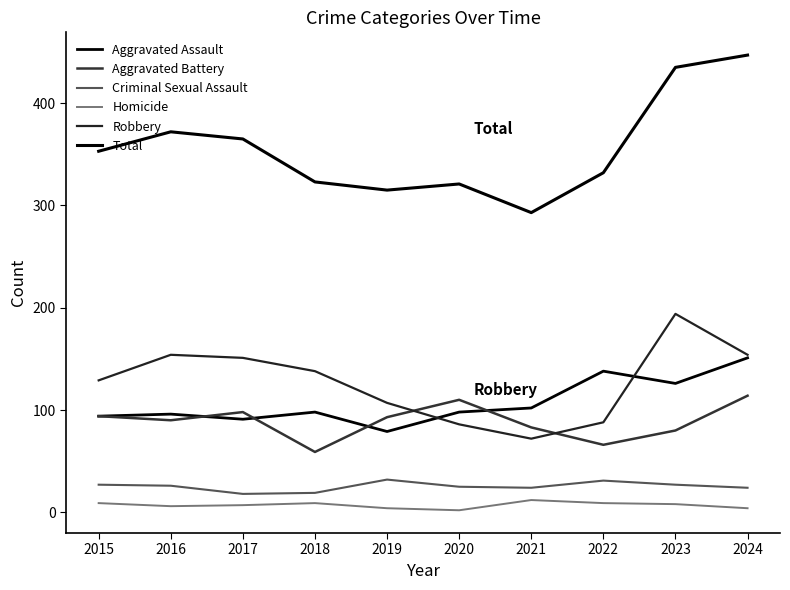

Count the number of categories in the chart.

10